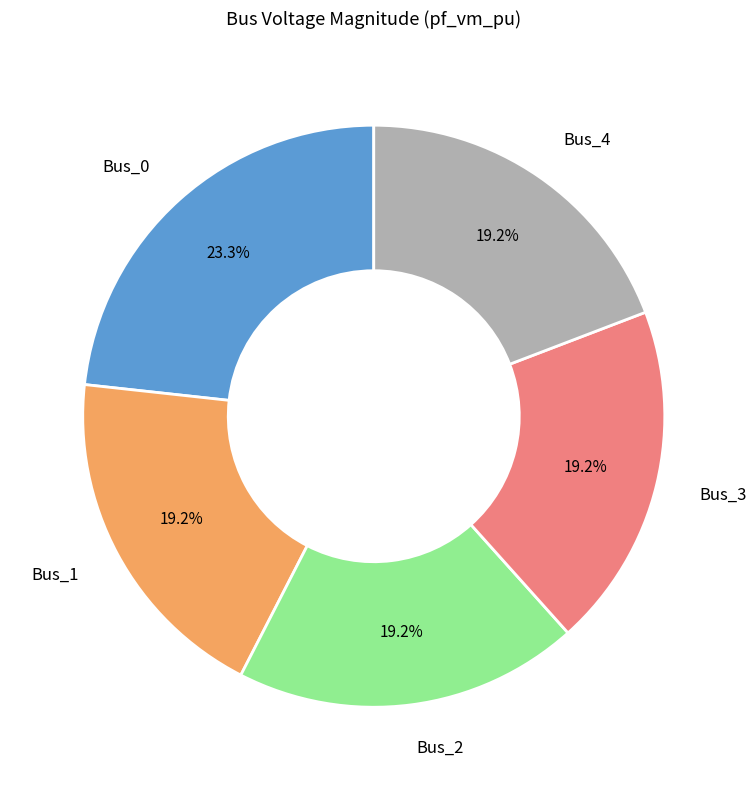

How much of the chart is everything except Bus_0?

76.7%